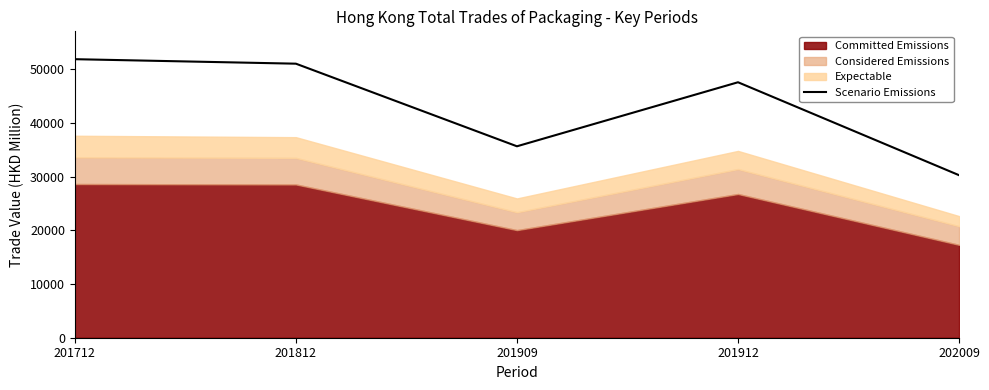

At which label is the value closest to 41066?

201909